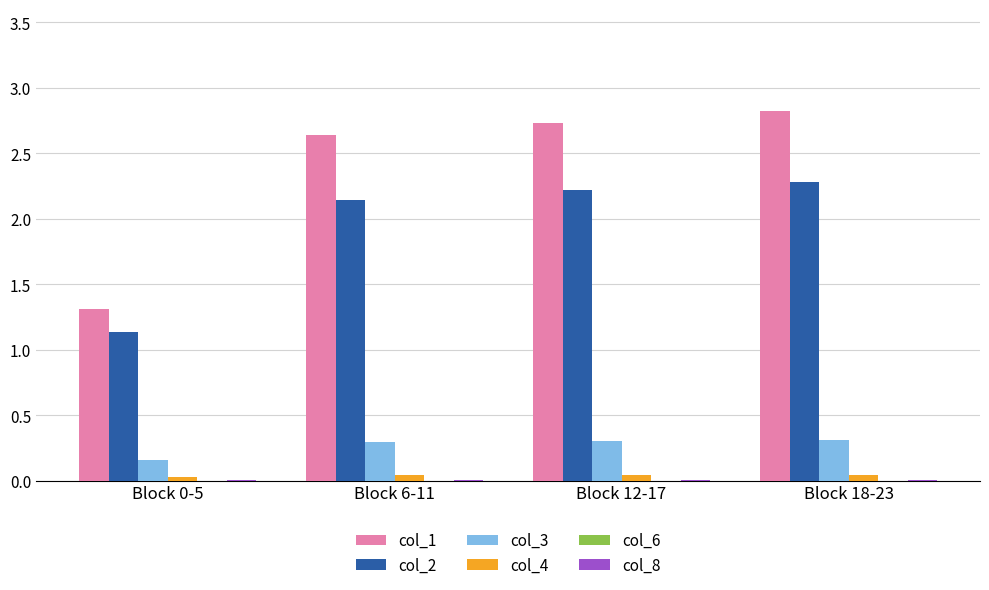

How many groups of bars are there?

4